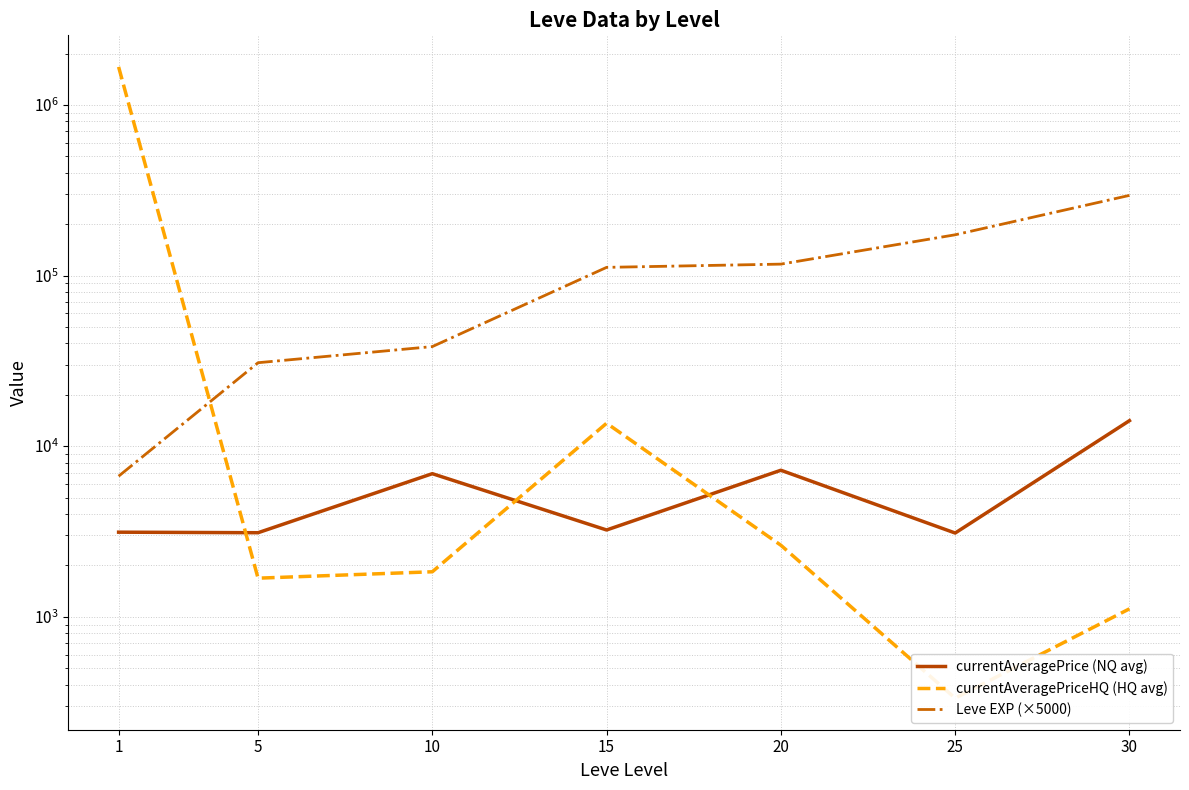

At which label does currentAveragePrice (NQ avg) first exceed 3225?

10